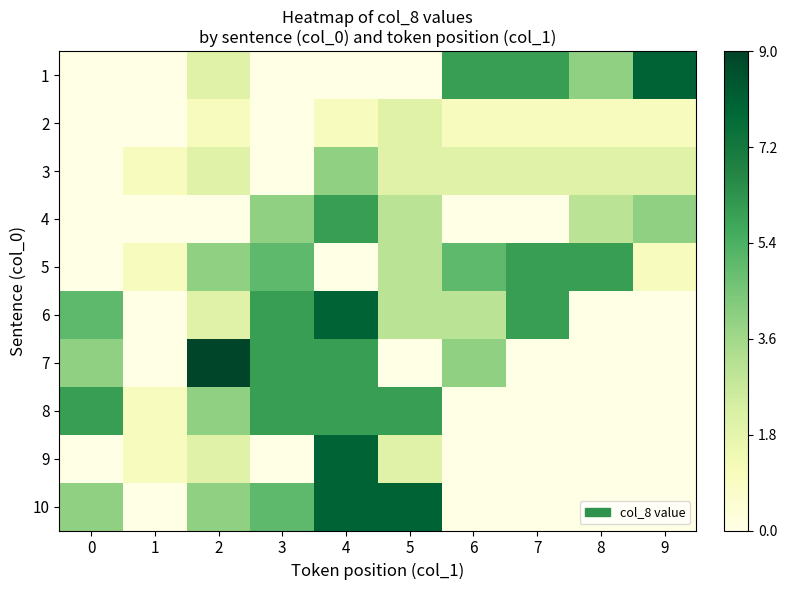

Reading left to right, what are all the values shown in this chart?

1: 0=0	1=0	2=2	3=0	4=0	5=0	6=6	7=6	8=4	9=8
2: 0=0	1=0	2=1	3=0	4=1	5=2	6=1	7=1	8=1	9=1
3: 0=0	1=1	2=2	3=0	4=4	5=2	6=2	7=2	8=2	9=2
4: 0=0	1=0	2=0	3=4	4=6	5=3	6=0	7=0	8=3	9=4
5: 0=0	1=1	2=4	3=5	4=0	5=3	6=5	7=6	8=6	9=1
6: 0=5	1=0	2=2	3=6	4=8	5=3	6=3	7=6	8=0	9=0
7: 0=4	1=0	2=9	3=6	4=6	5=0	6=4	7=0	8=0	9=0
8: 0=6	1=1	2=4	3=6	4=6	5=6	6=0	7=0	8=0	9=0
9: 0=0	1=1	2=2	3=0	4=8	5=2	6=0	7=0	8=0	9=0
10: 0=4	1=0	2=4	3=5	4=8	5=8	6=0	7=0	8=0	9=0